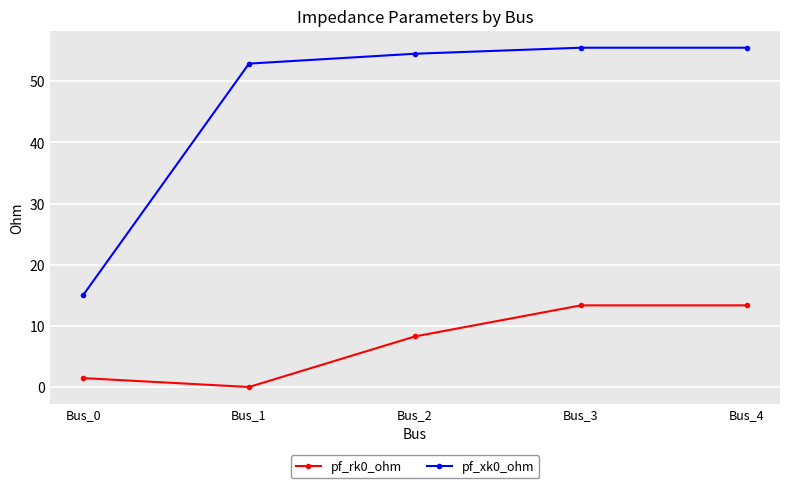

How many values in the pf_rk0_ohm series are below 8?

2